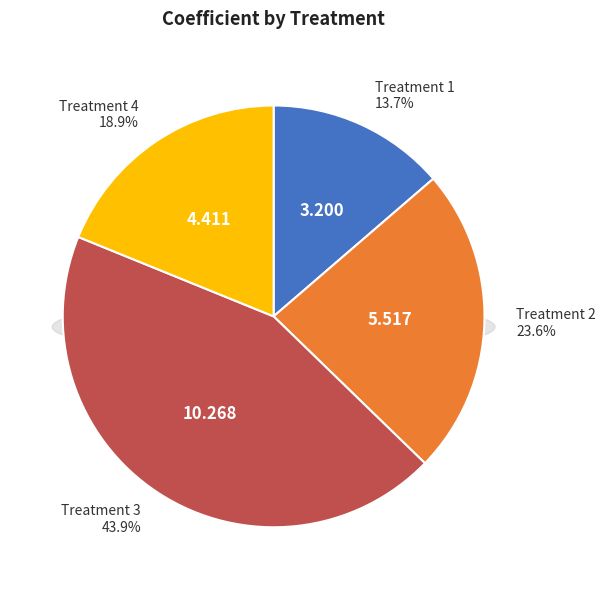

Do 2 and 1 together represent more than half of the pie?

No